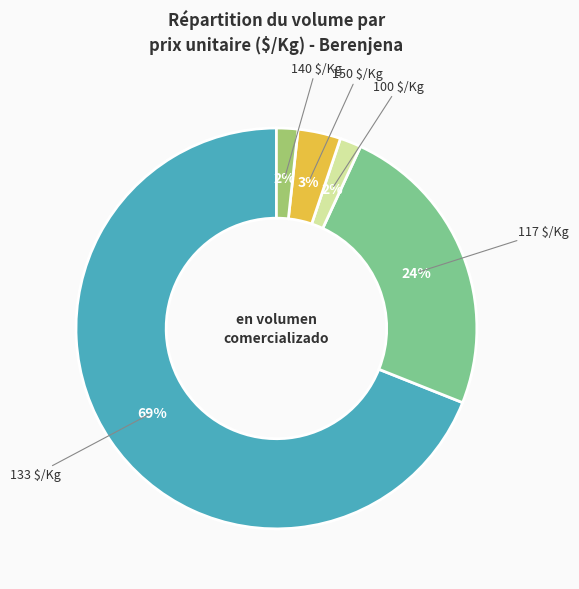

To the nearest percent, what is the average slice percentage?

20%